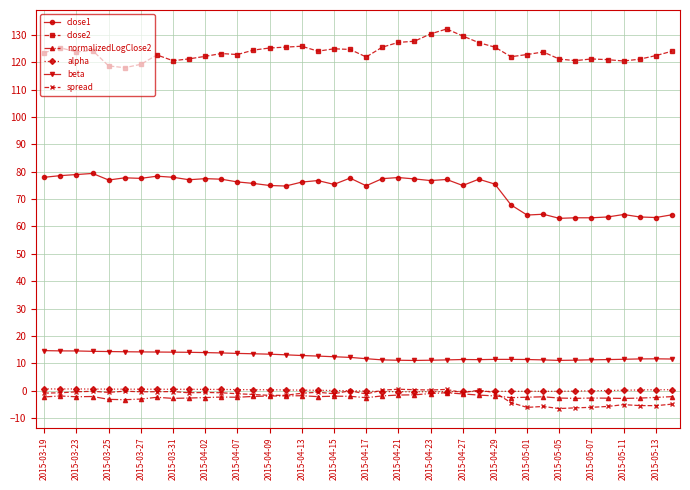

True or false: beta has more than 0 points higher than both neighbors.

True